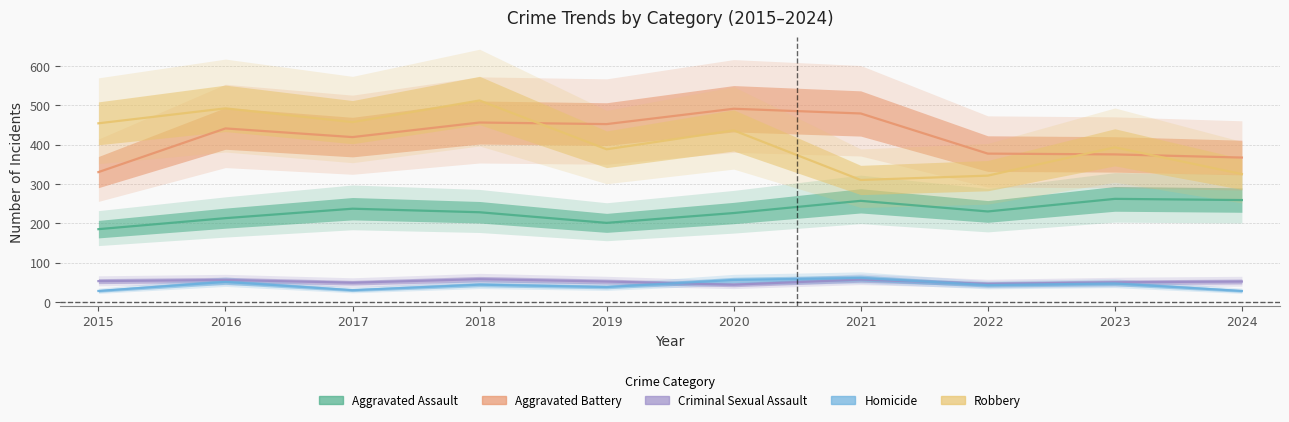

What is the total value across all series at 2015?

1050